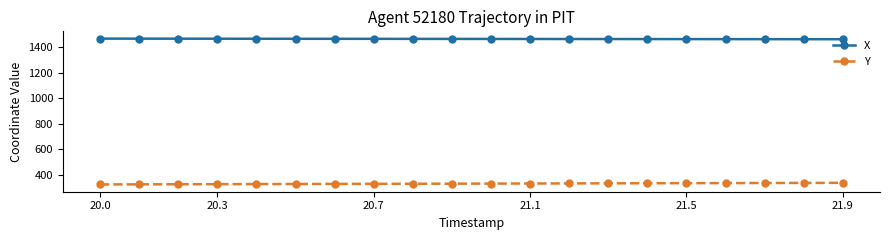

Rank the series by their maximum value, from lowest to highest.

Y, X